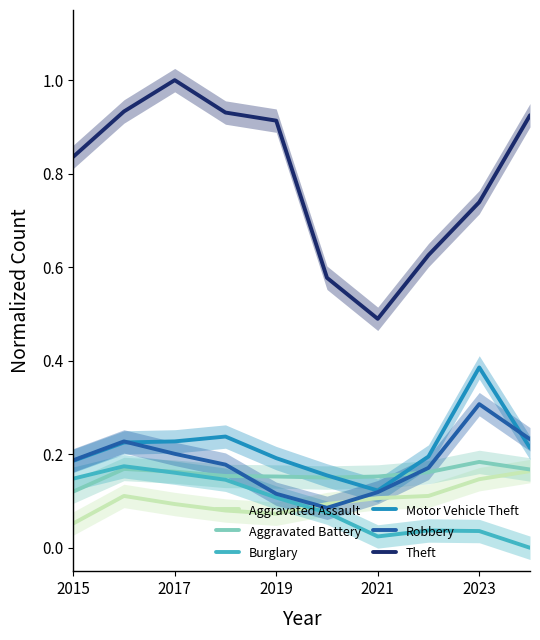

What is the minimum value for Theft?

0.5